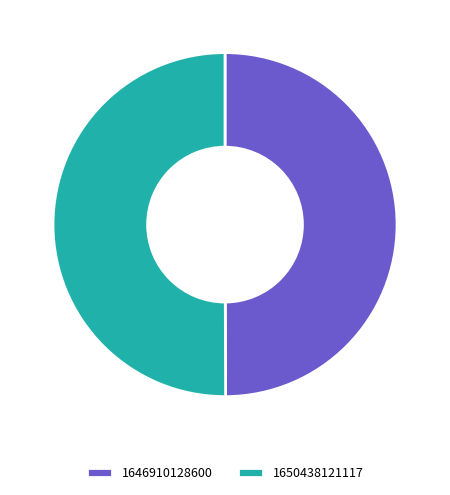

Do 1646910128600 and 1650438121117 together represent more than half of the pie?

Yes